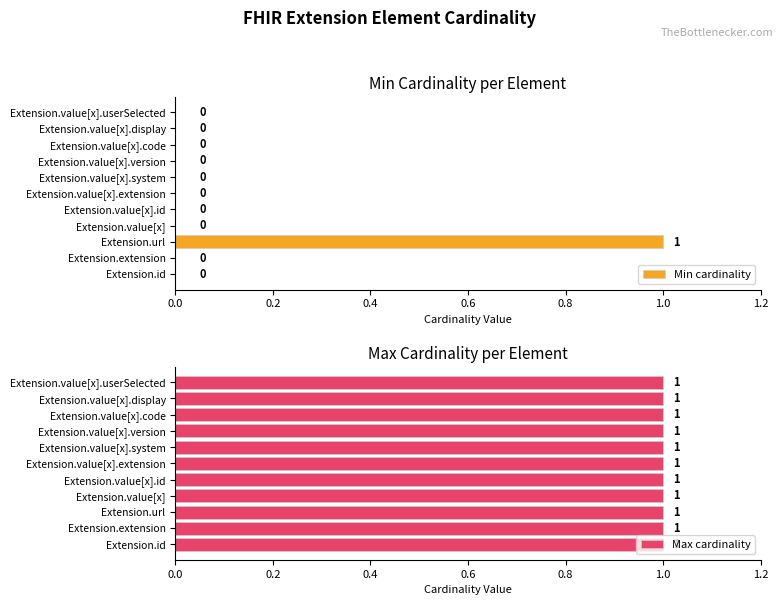

Rank the series at 1.2 from highest to lowest value.

Max cardinality, Min cardinality